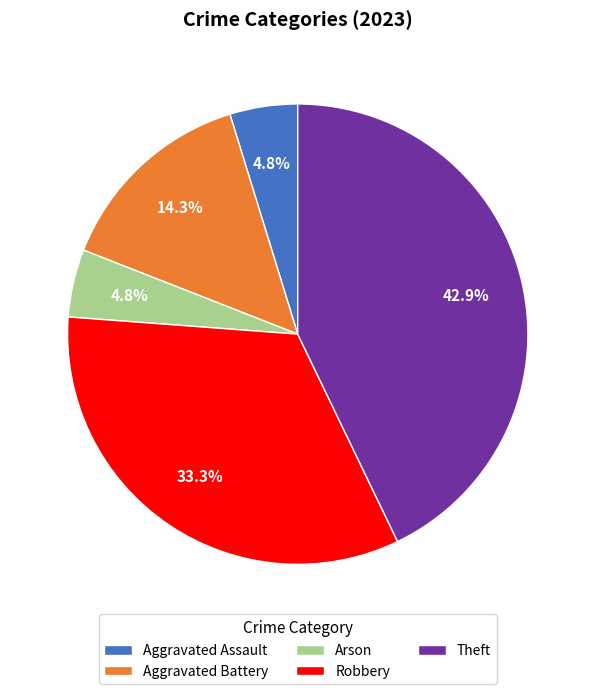

The Aggravated Assault slice represents 5% of the pie. True or false?

True